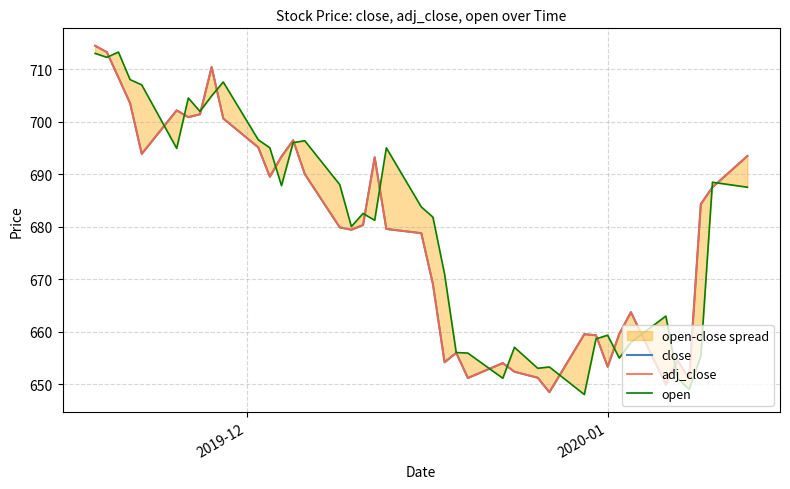

What is the maximum value for open?

713.2